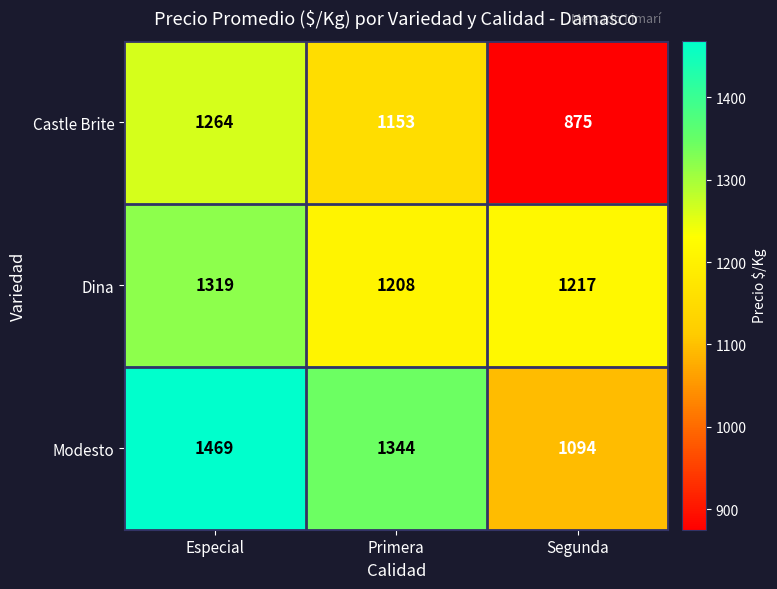

Reading right to left, list all the values displayed in this chart.

Castle Brite: Segunda=875	Primera=1153	Especial=1264
Dina: Segunda=1217	Primera=1208	Especial=1319
Modesto: Segunda=1094	Primera=1344	Especial=1469